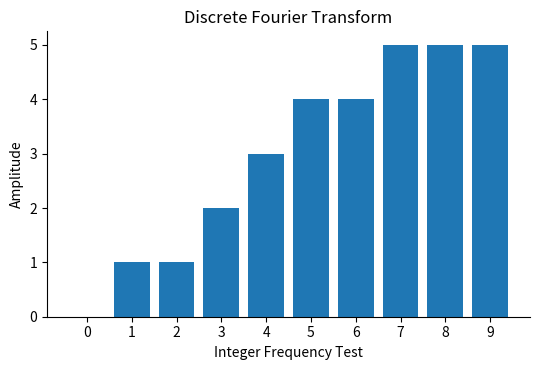

The value at 8 is 5. True or false?

True